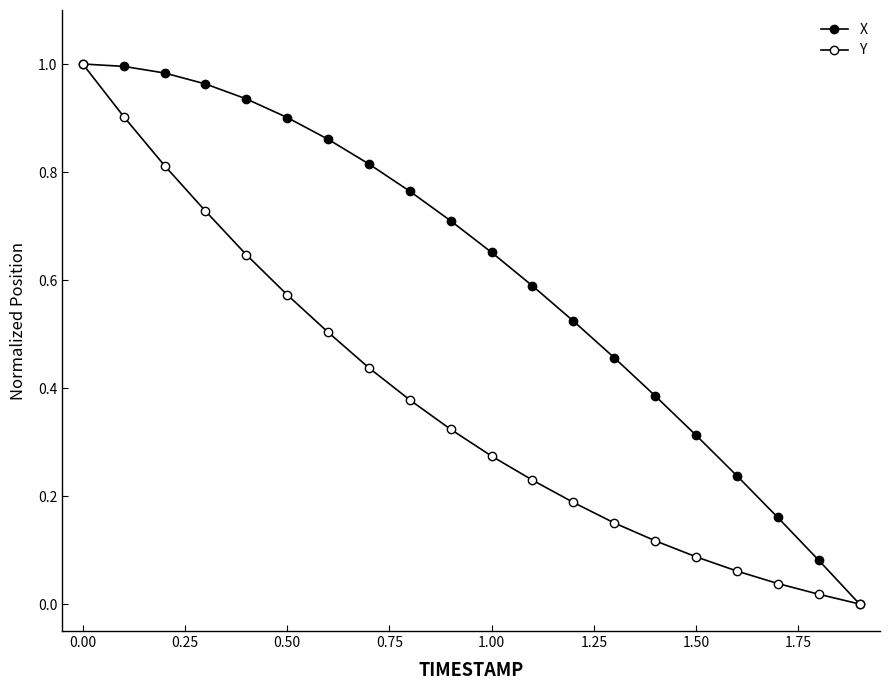

How many categories are shown in the chart?

20